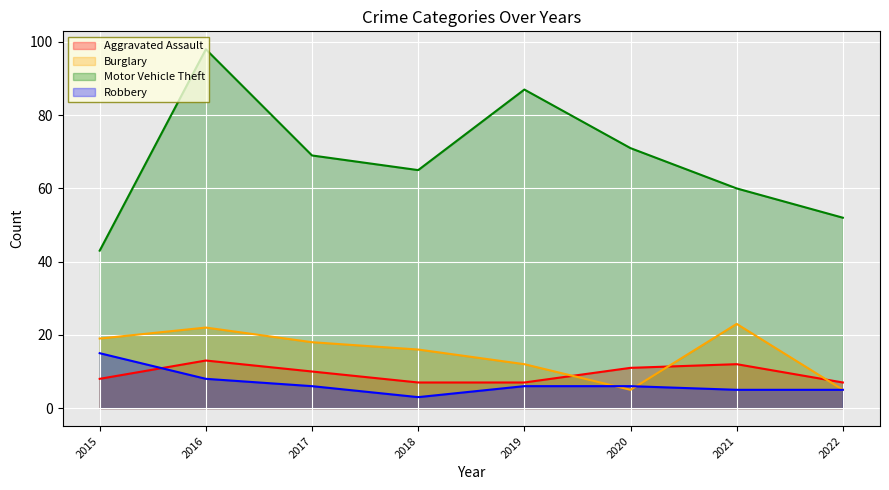

Is the value of Motor Vehicle Theft at 2017 greater than the value of Aggravated Assault at 2021?

Yes